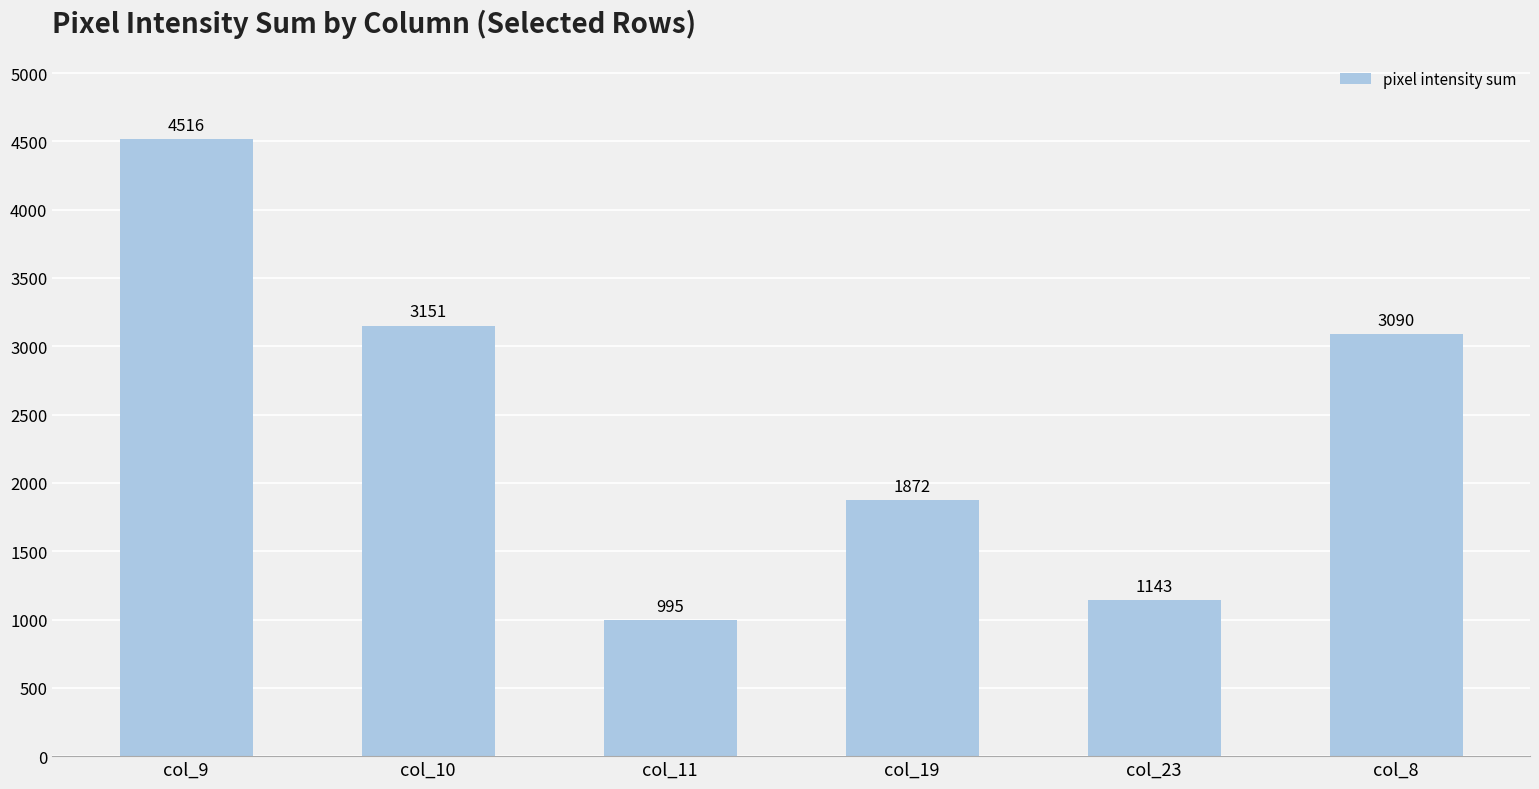

What is the sum of all values?

14767